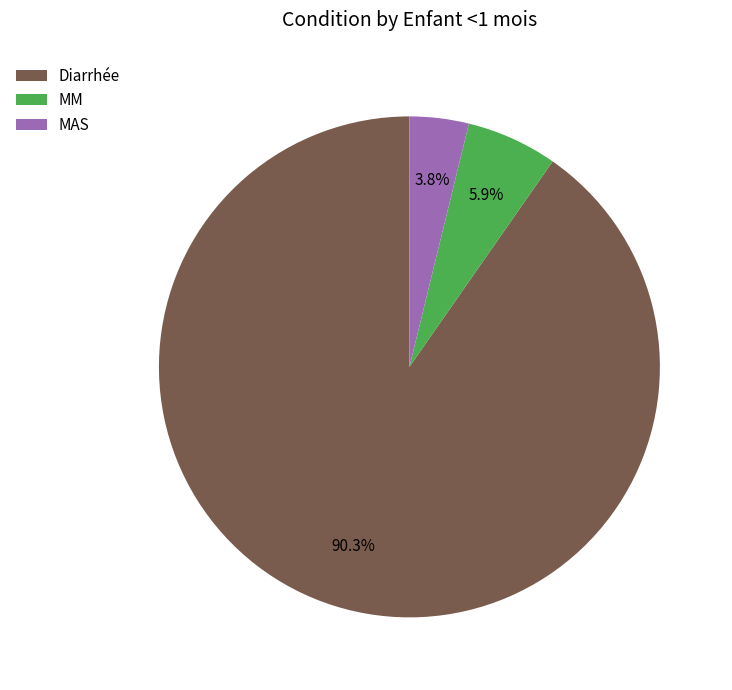

How many segments does this pie chart have?

3